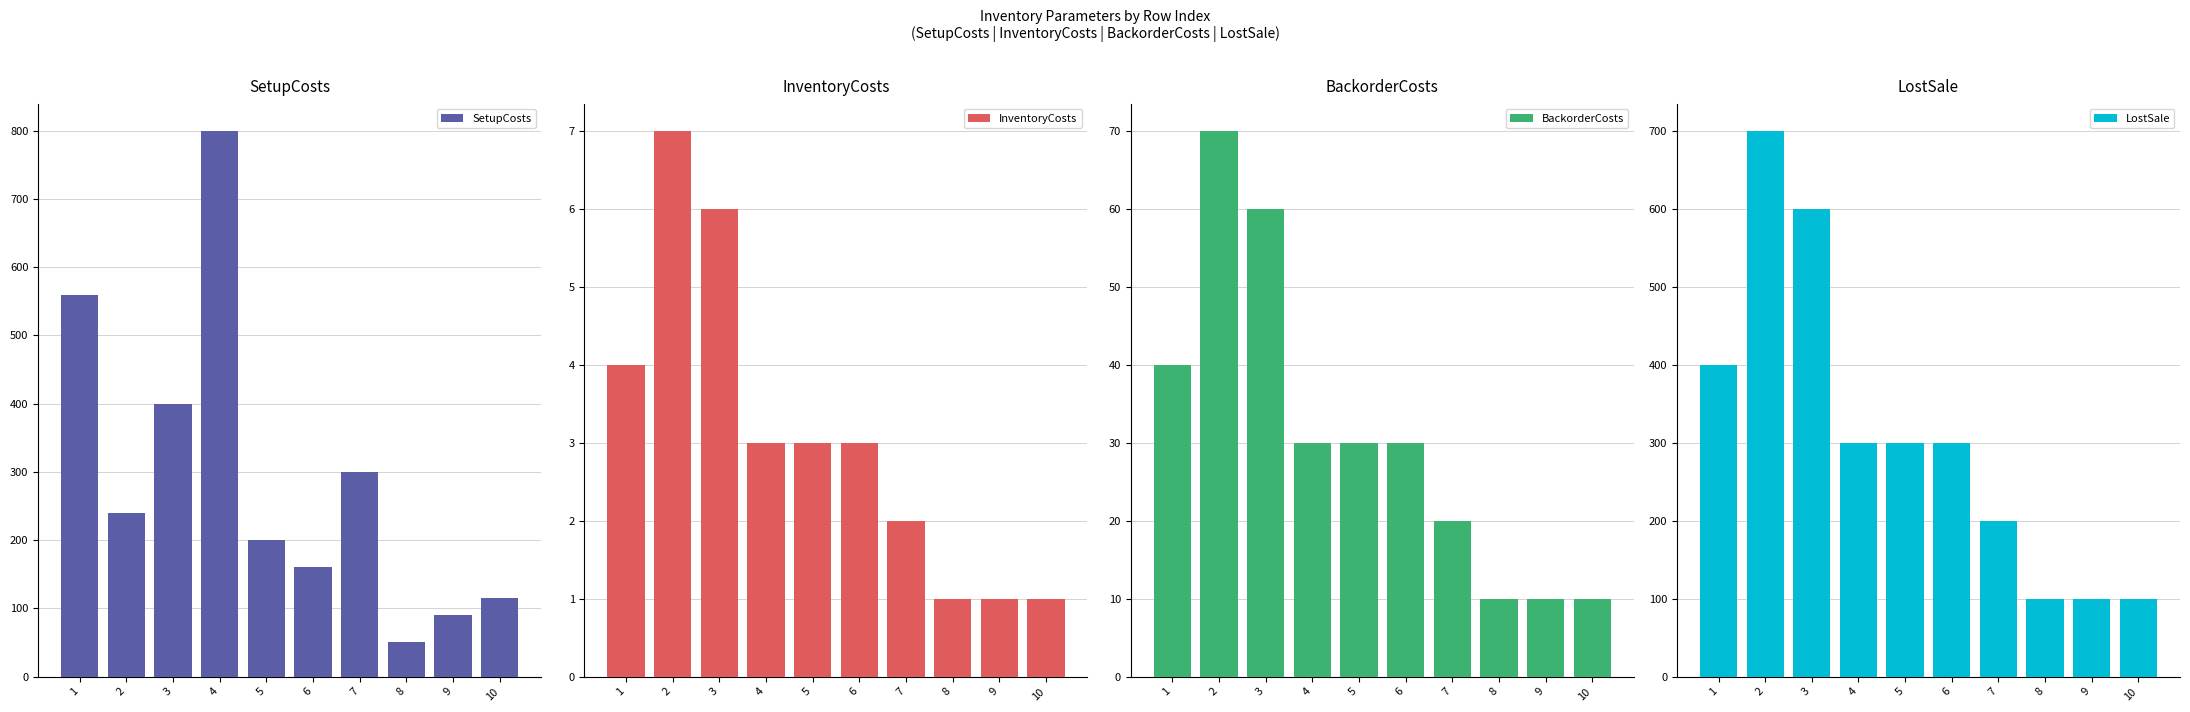

The InventoryCosts series shows 3 at 3. True or false?

False